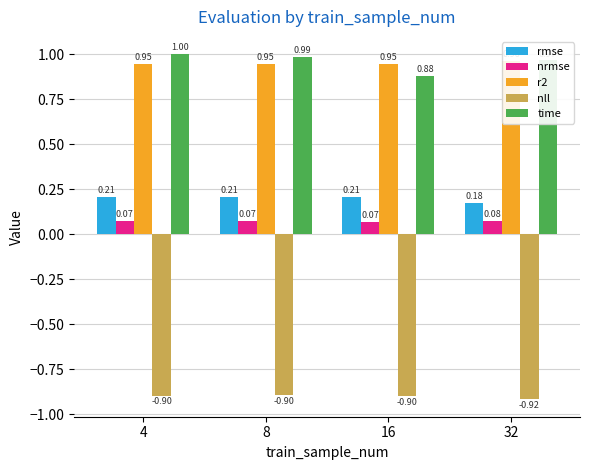

What are all the series names shown in the legend?

rmse, nrmse, r2, nll, time